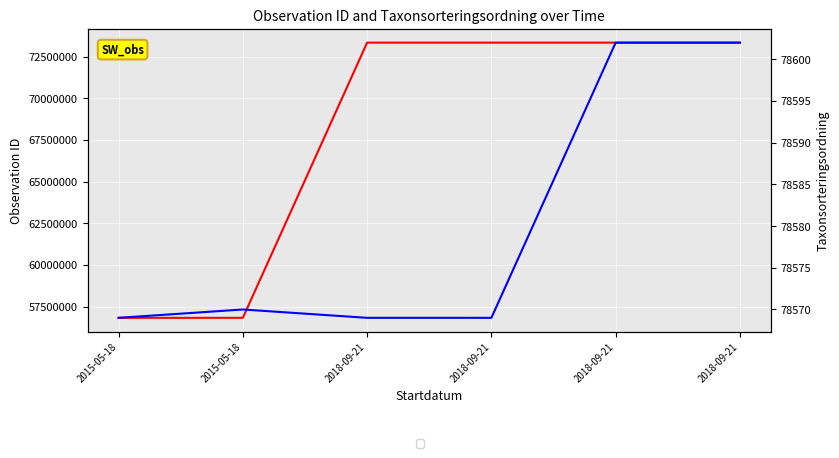

True or false: Taxonsorteringsordning has more than 2 points higher than both neighbors.

False